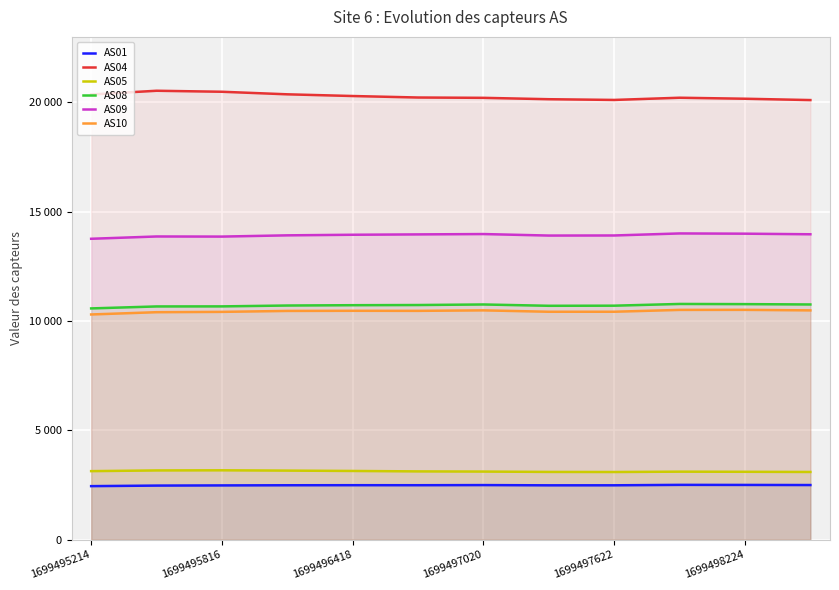

What is the value of the AS04 point at the 4th from the left?

20359